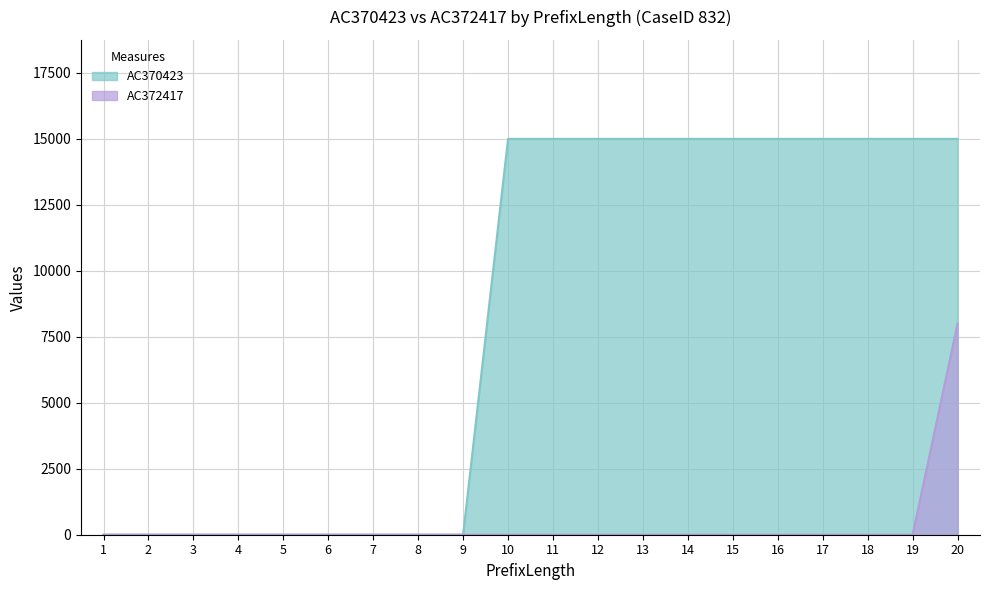

Rank the series by their maximum value, from highest to lowest.

AC370423, AC372417